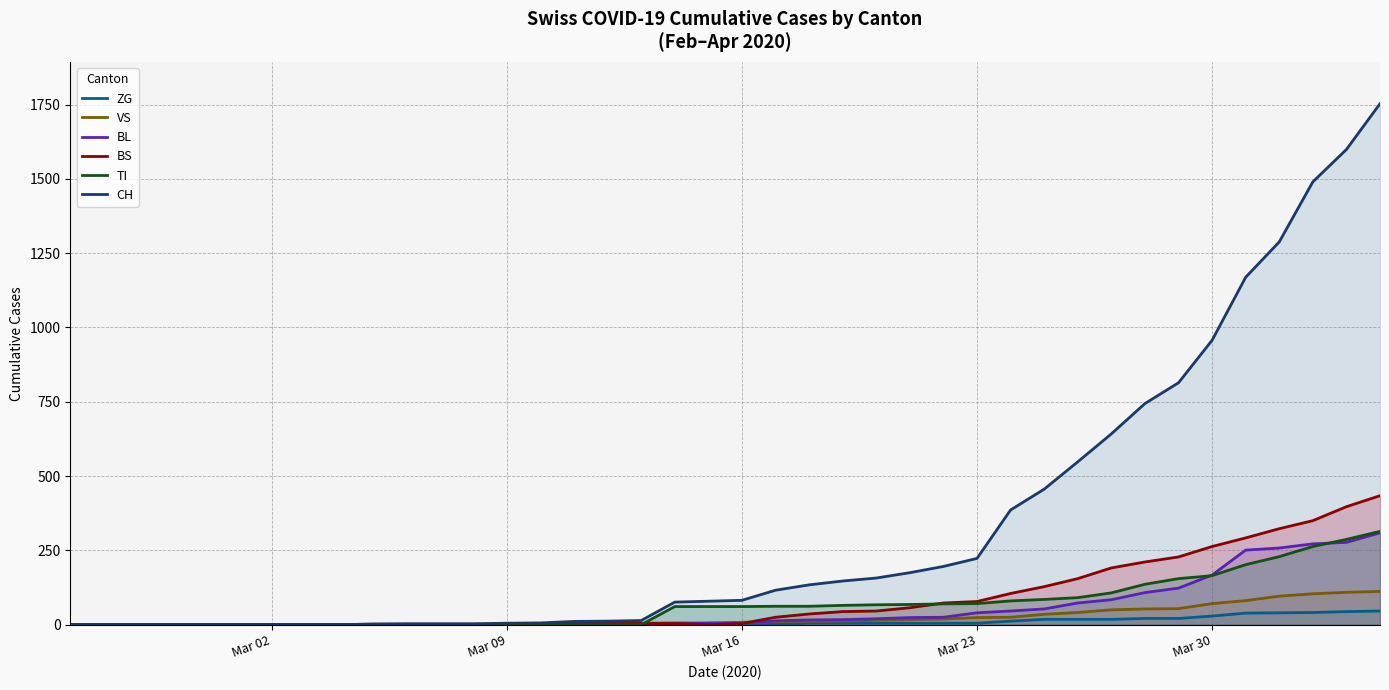

True or false: BL and CH cross at least once.

False